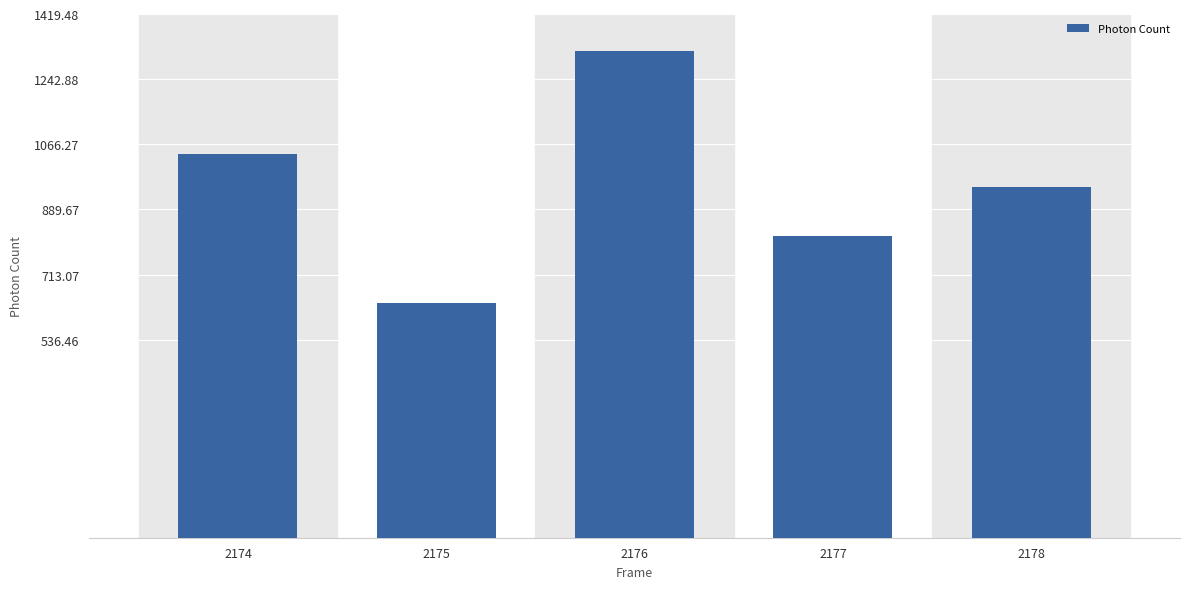

How many data points are less than 950?

2